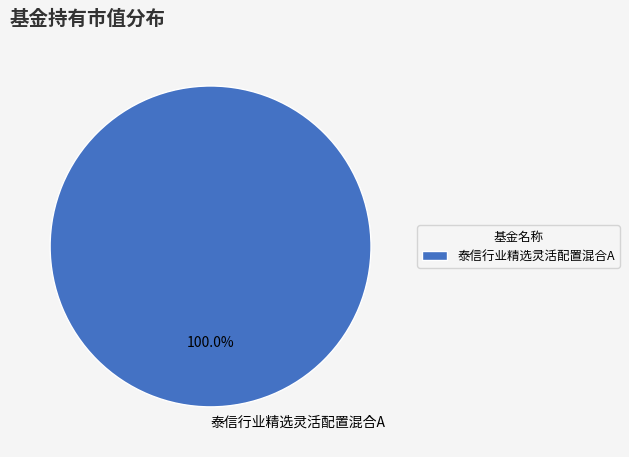

Rank the categories by value from highest to lowest.

泰信行业精选灵活配置混合A